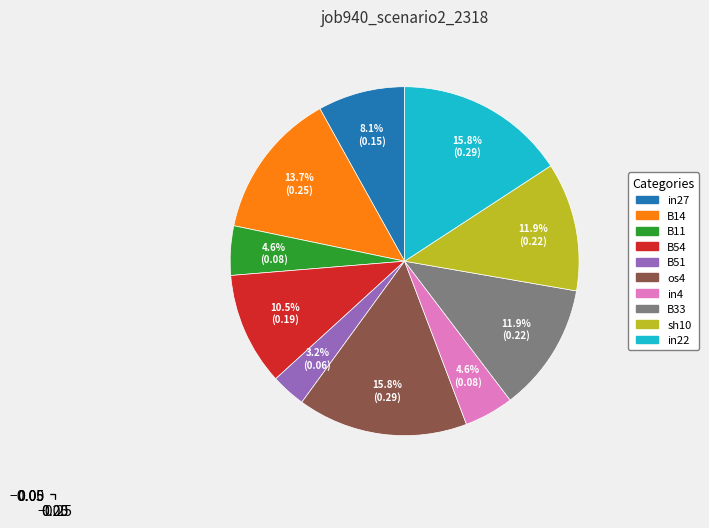

How many slices are in this pie chart?

10